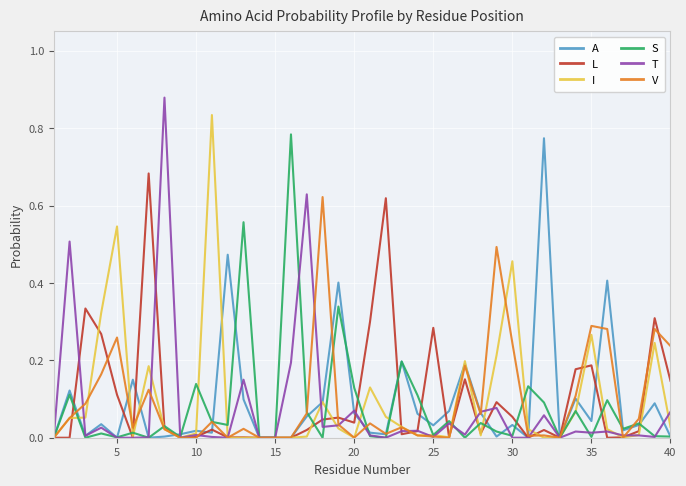

Which series has the largest range (max minus min)?

T